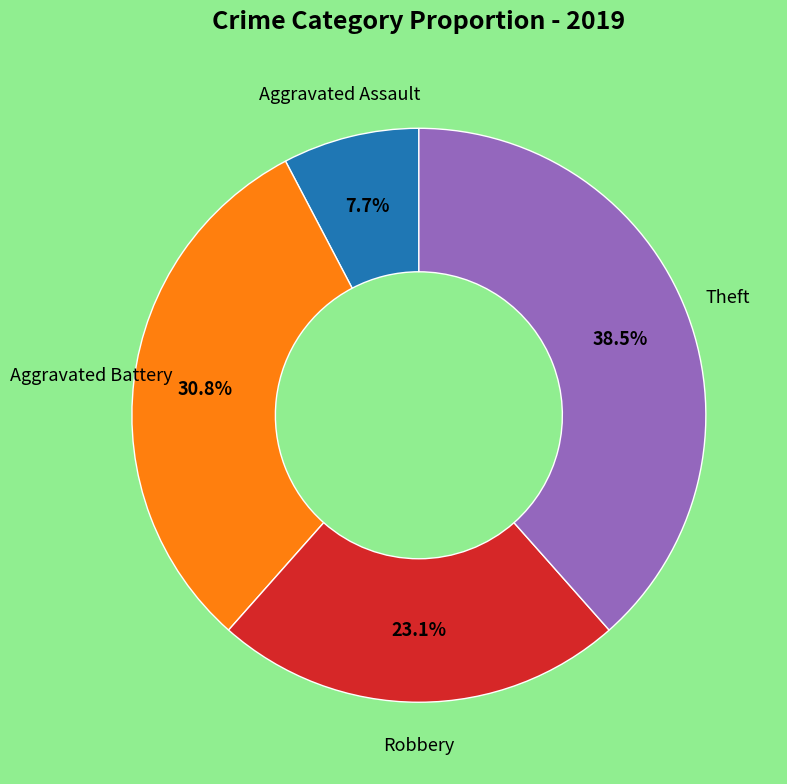

Does any single category account for the majority?

No